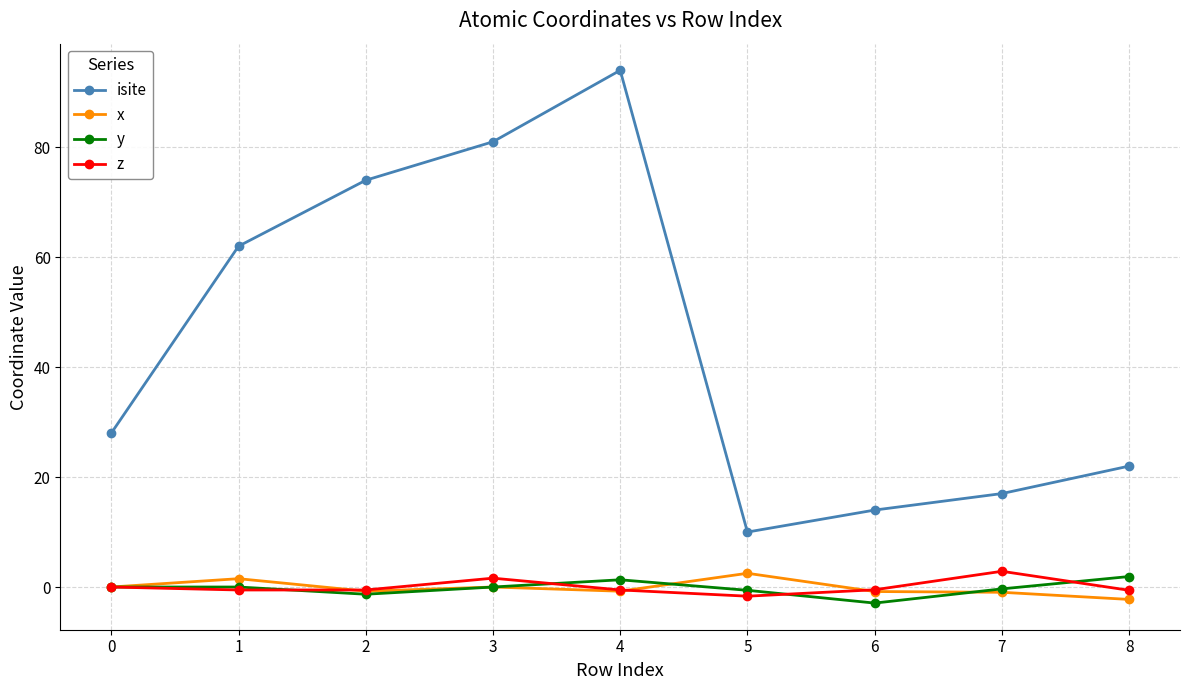

How many series are shown in this chart?

4